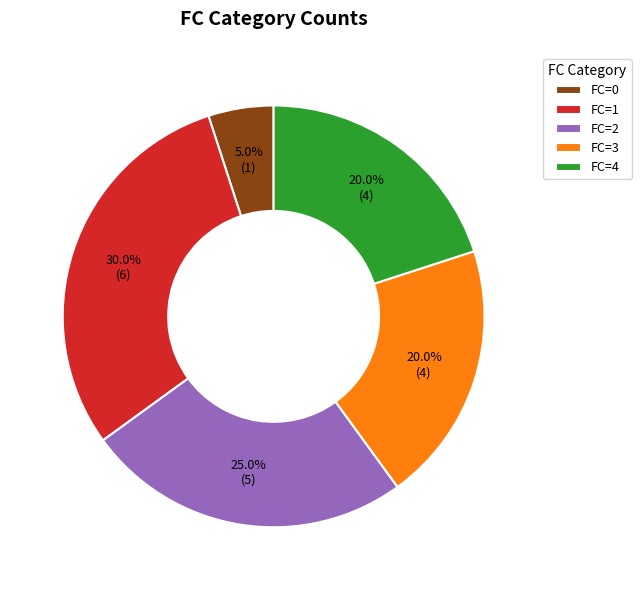

What is the total percentage of FC=2 and FC=4?

45.0%